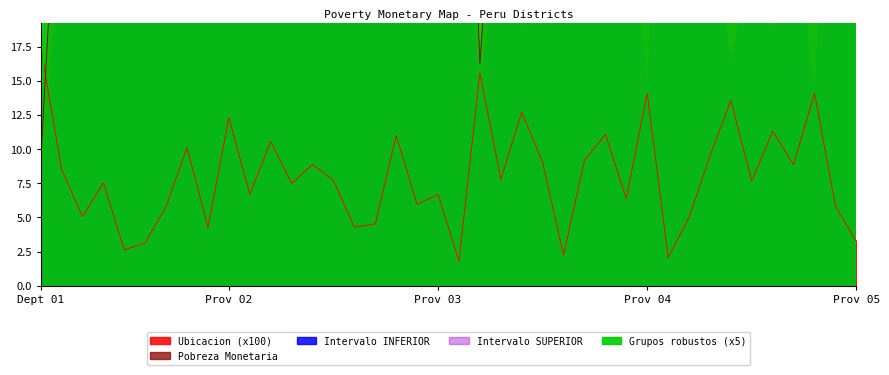

At which label does Ubicacion (x100) first exceed 7?

Dept 01